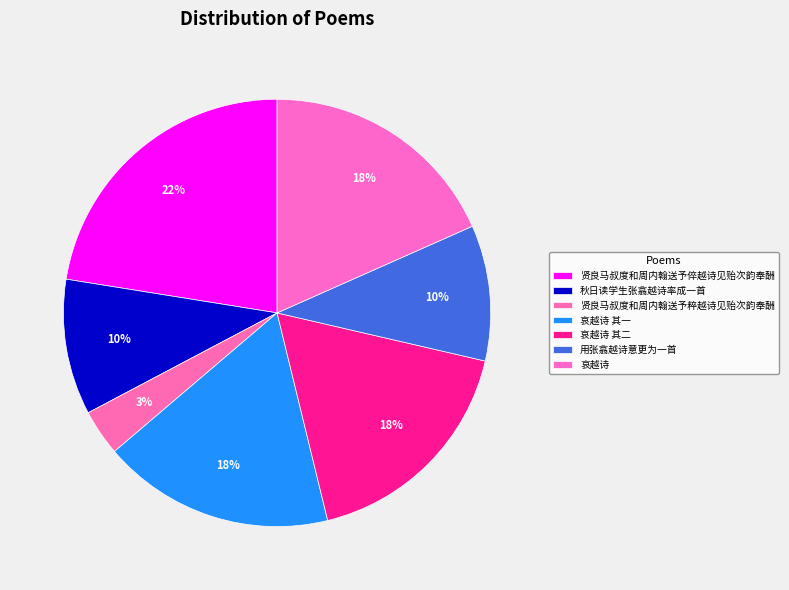

How many slices are in this pie chart?

7